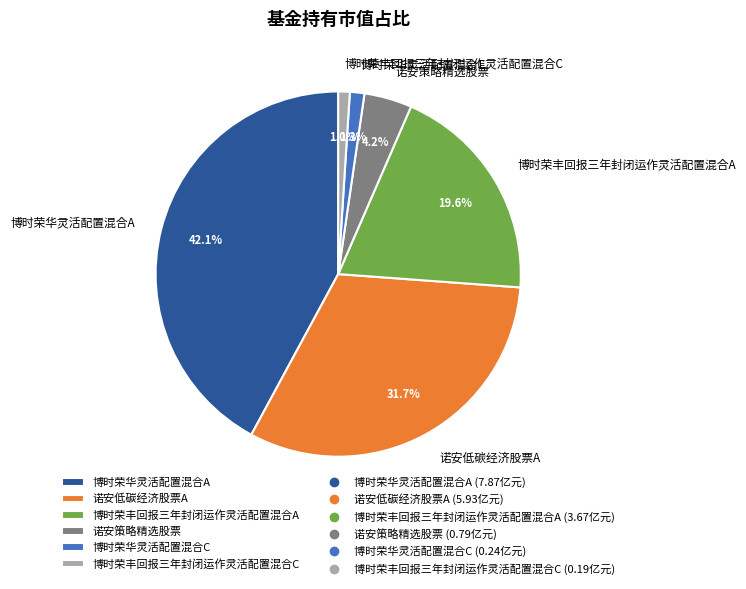

What is the total percentage of 博时荣华灵活配置混合A and 博时荣华灵活配置混合C?

43.4%